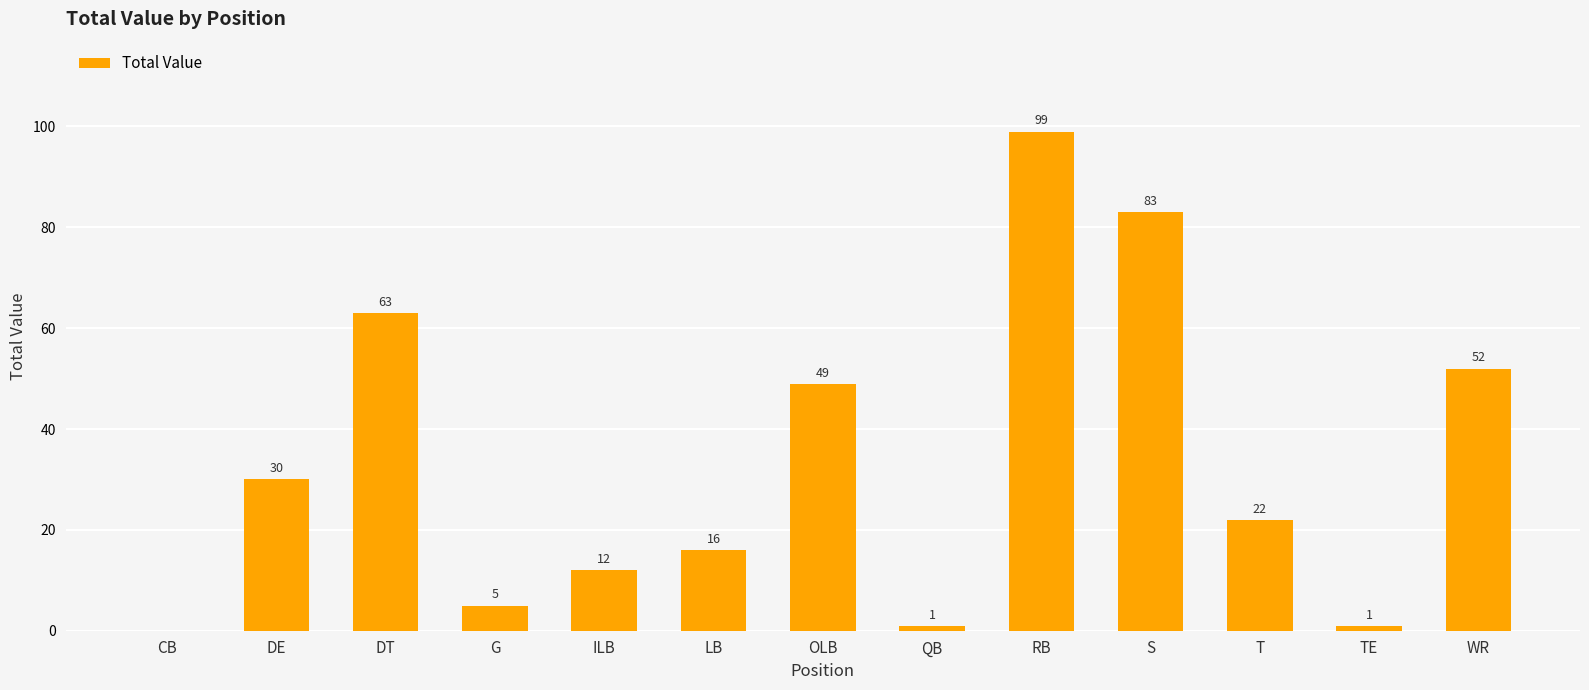

Which has a higher value, WR or DT?

DT